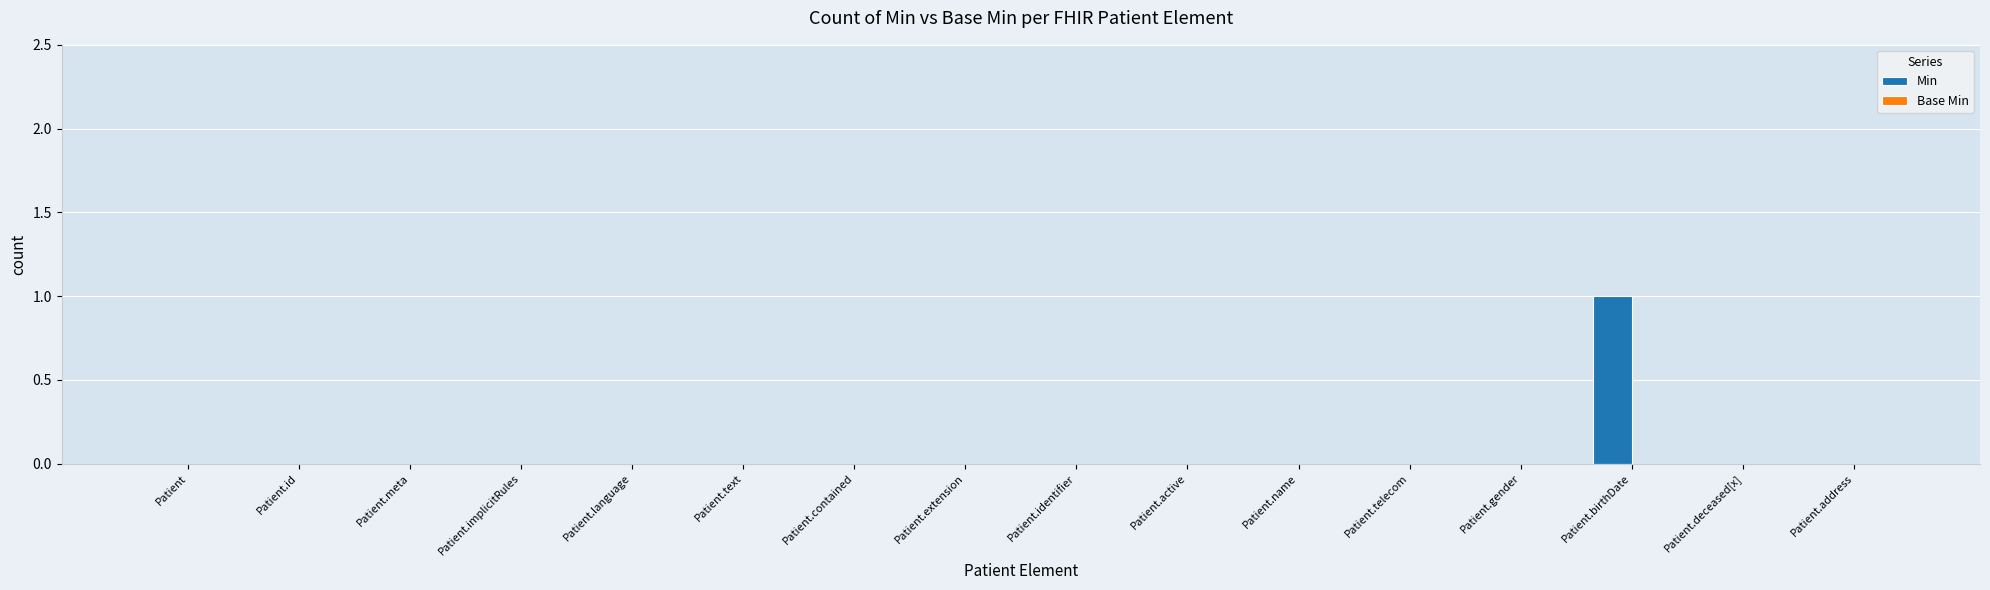

Reading left to right, list all the values displayed in this chart.

Patient=0	Patient.id=0	Patient.meta=0	Patient.implicitRules=0	Patient.language=0	Patient.text=0	Patient.contained=0	Patient.extension=0	Patient.identifier=0	Patient.active=0	Patient.name=0	Patient.telecom=0	Patient.gender=0	Patient.birthDate=1	Patient.deceased[x]=0	Patient.address=0